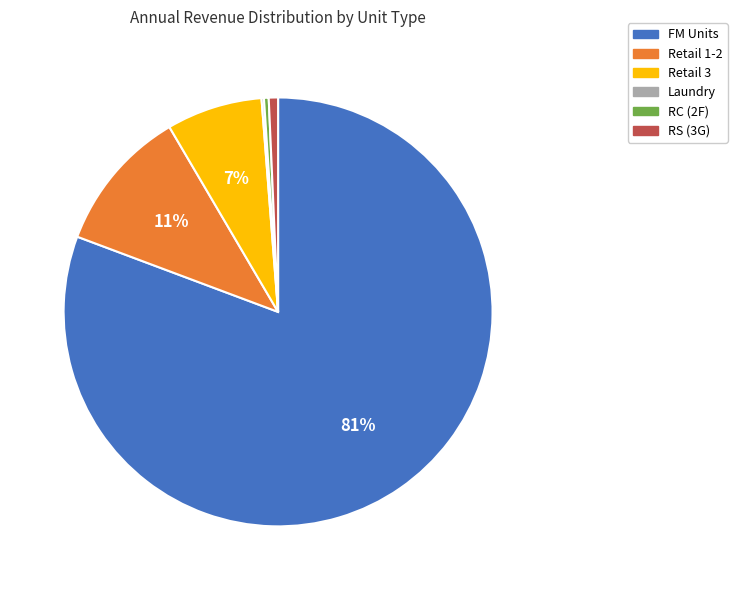

Which category has the biggest portion of the pie?

FM Units